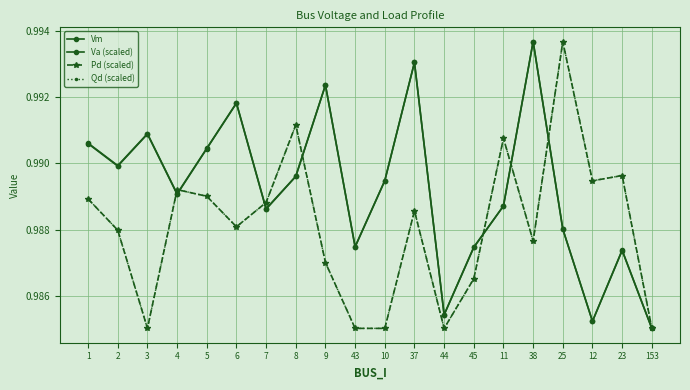

How many Vm values are between 0 and 1?

20